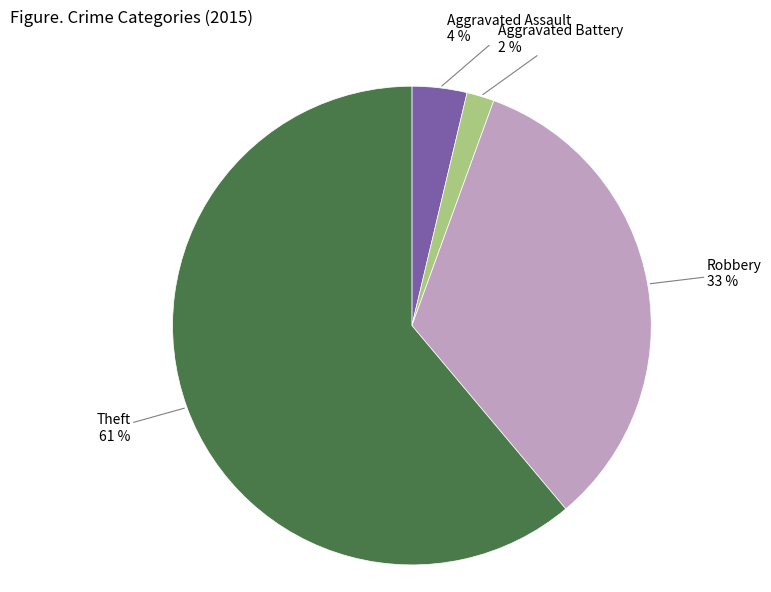

How many slices are in this pie chart?

4